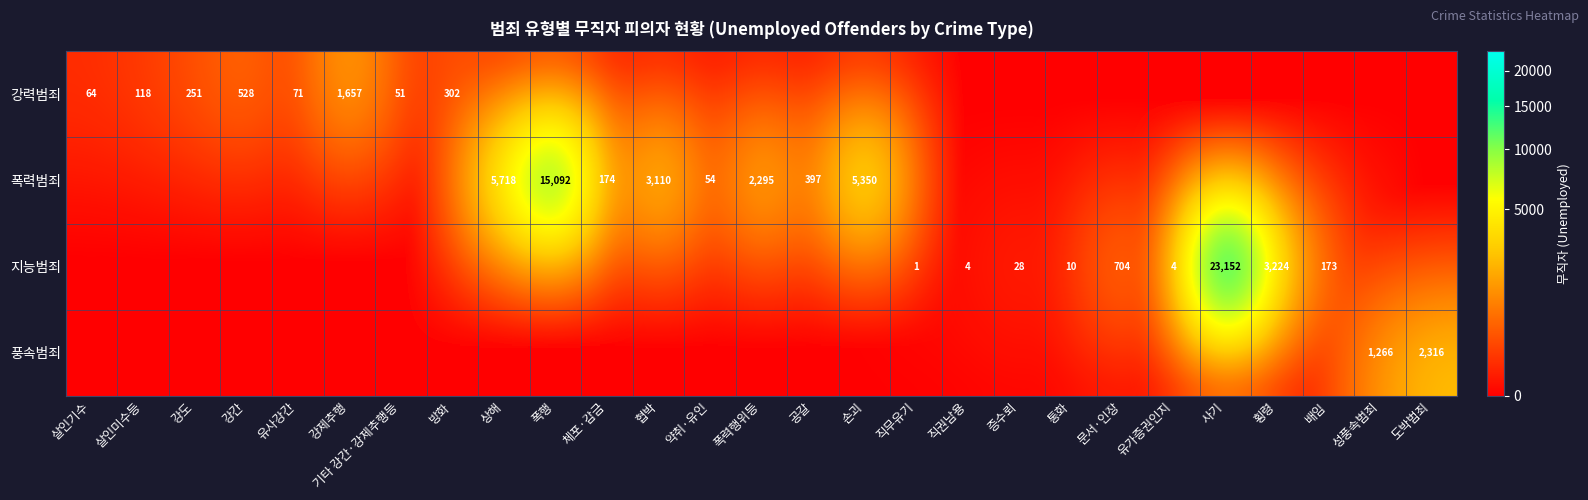

The 풍속범죄 series shows 3547 at 도박범죄. True or false?

False